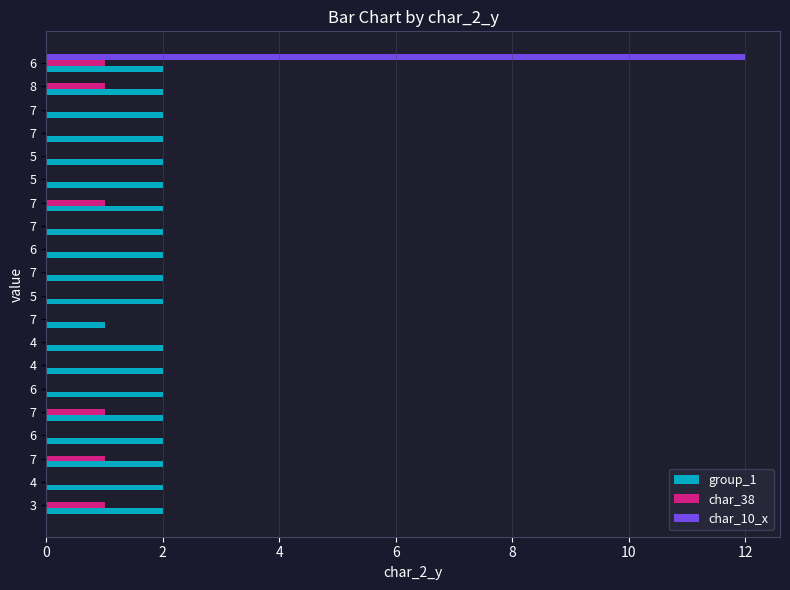

What are all the series names shown in the legend?

group_1, char_38, char_10_x